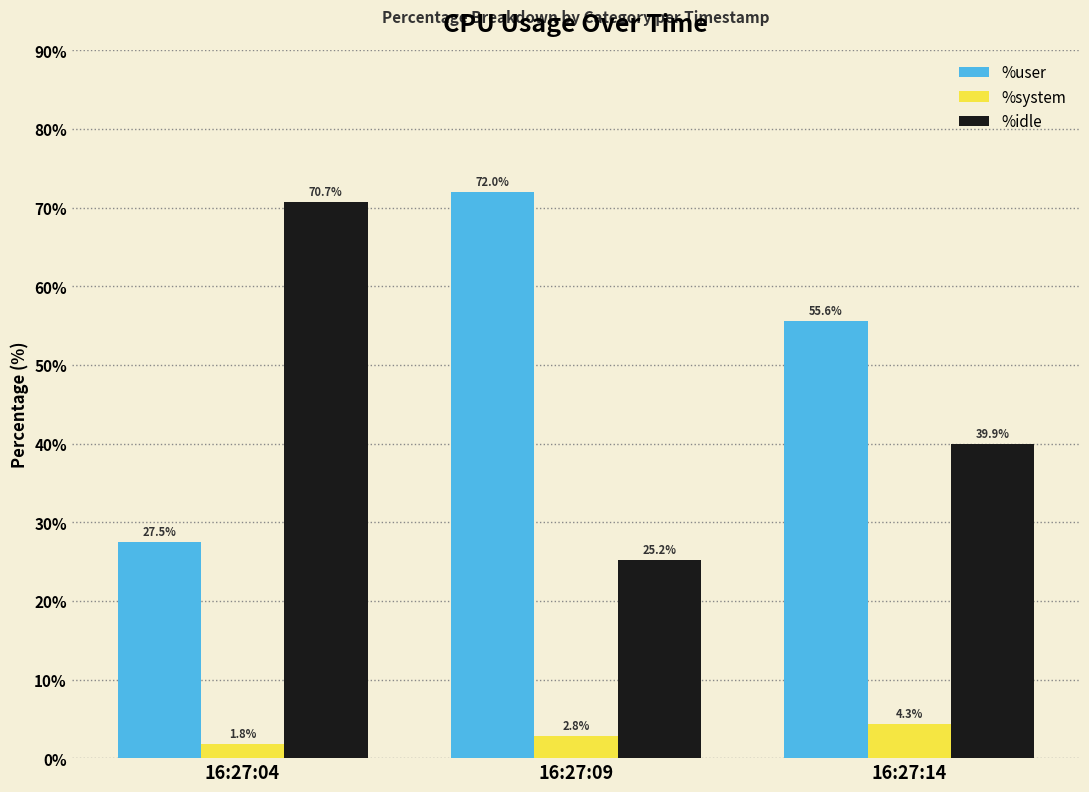

What is the difference between the %user values at 16:27:14 and 16:27:04?

28.1